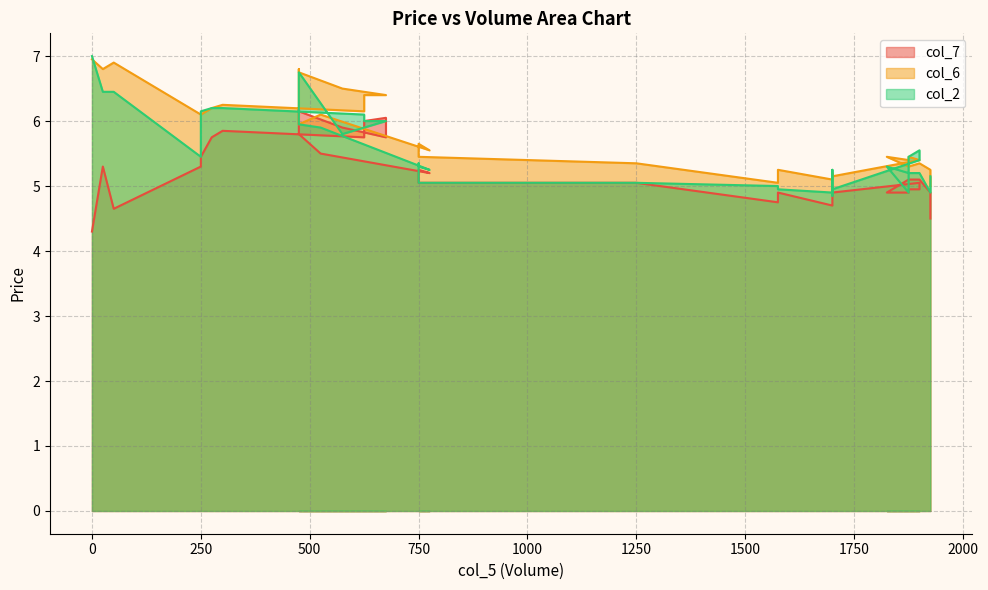

At how many categories does at least one series exceed 4?

39